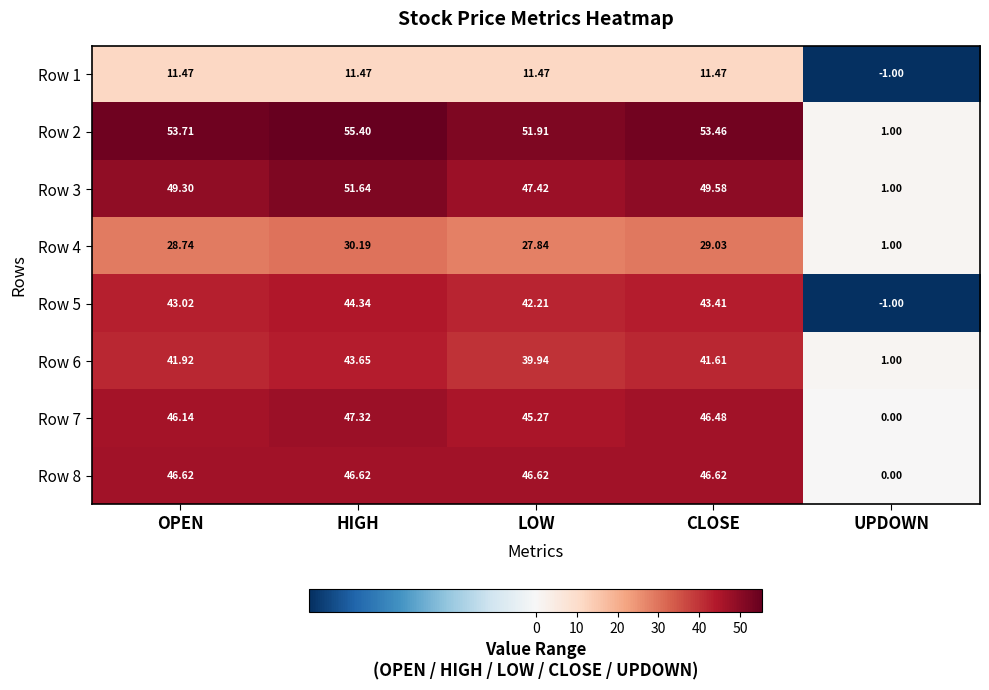

At how many categories does at least one series exceed 0?

5